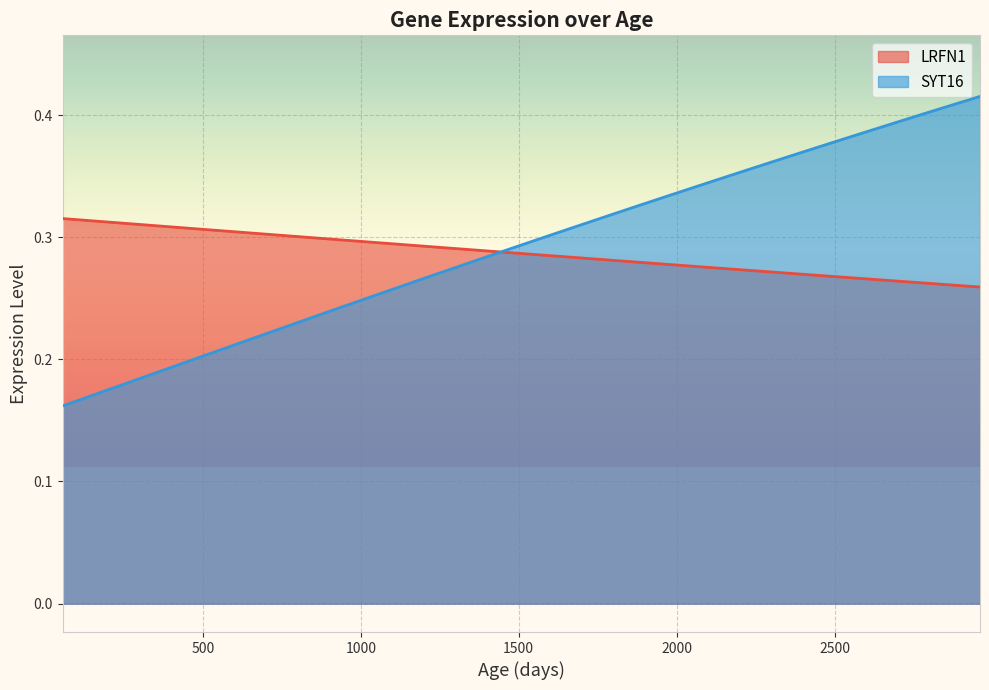

Rank the categories by SYT16 value from highest to lowest.

2960.42211055276, 2885.94974874372, 2811.47738693467, 2737.0050251256303, 2662.53266331658, 2588.06030150754, 2513.58793969849, 2439.11557788945, 2364.6432160804, 2290.17085427136, 2215.6984924623102, 2141.22613065327, 2066.75376884422, 1992.28140703518, 1917.8090452261301, 1843.33668341709, 1768.8643216080397, 1694.391959799, 1619.91959798995, 1545.4472361809, 1470.97487437186, 1396.5025125628101, 1322.03015075377, 1247.55778894472, 1173.08542713568, 1098.61306532663, 1024.14070351759, 949.6683417085429, 875.195979899498, 800.723618090452, 726.251256281407, 651.778894472362, 577.3065326633171, 502.834170854271, 428.361809045226, 353.889447236181, 279.417085427136, 204.94472361809, 130.472361809045, 56